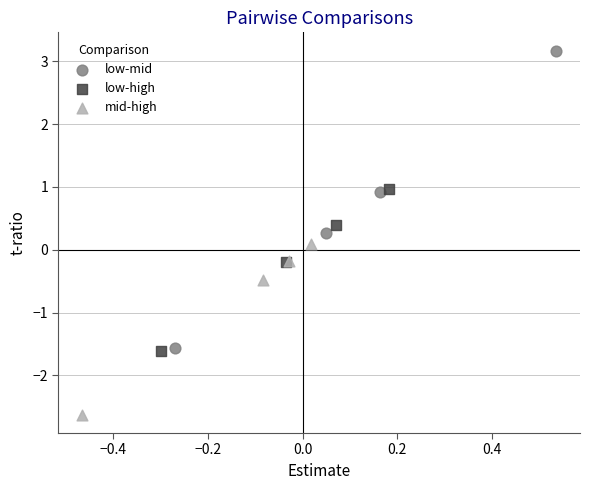

Which series has the widest spread of Y values?

low-mid